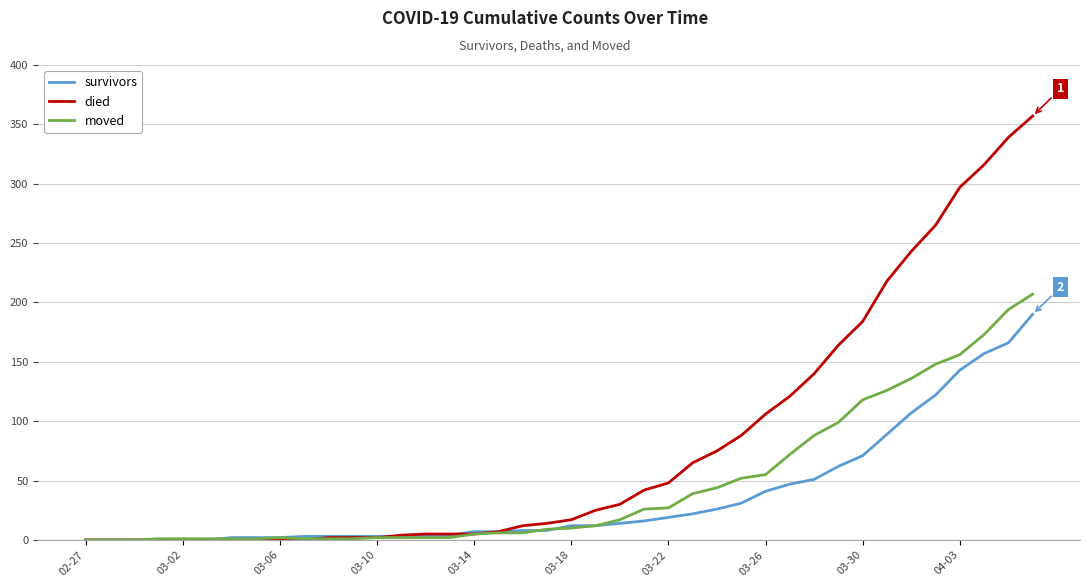

Does the chart display data point markers on the line(s)?

No